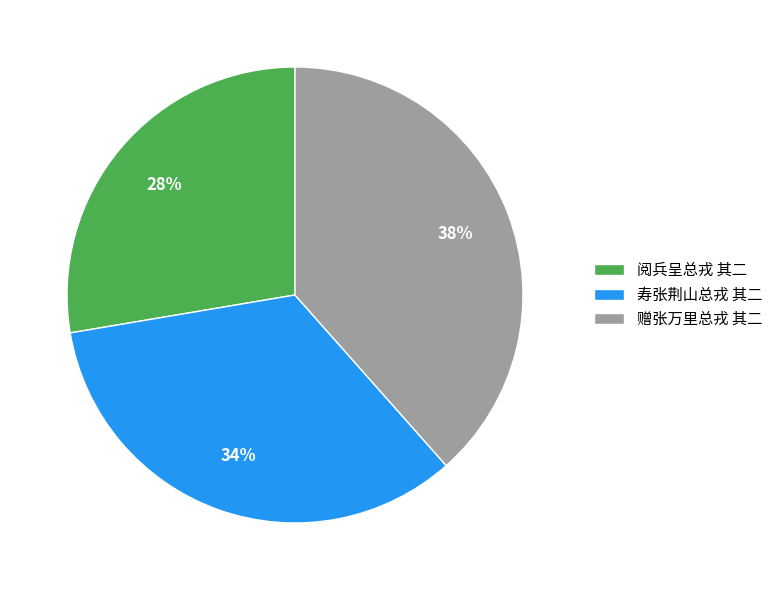

To the nearest percent, what is the combined percentage of 寿张荆山总戎 其二 and 赠张万里总戎 其二?

72%